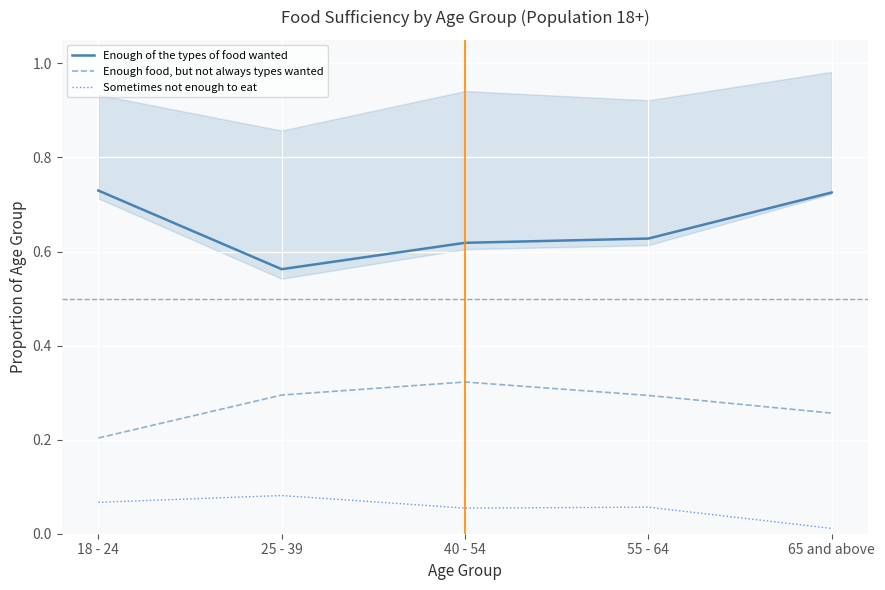

Which series has the largest range (max minus min)?

Enough of the types of food wanted